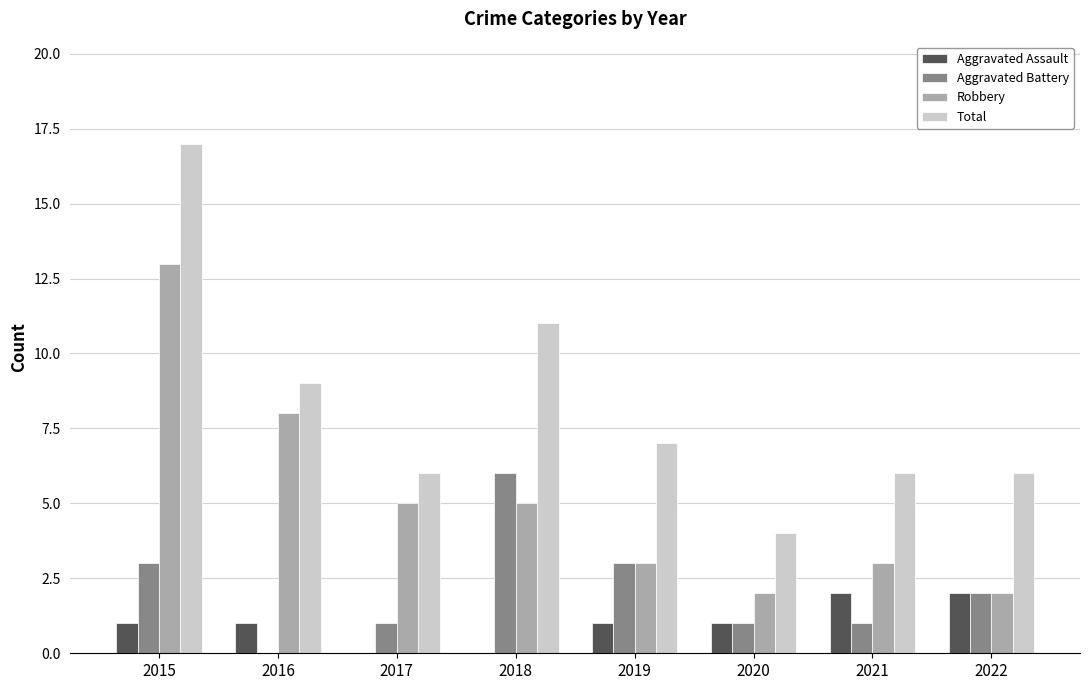

What is the difference between the Robbery values at 2017 and 2019?

2